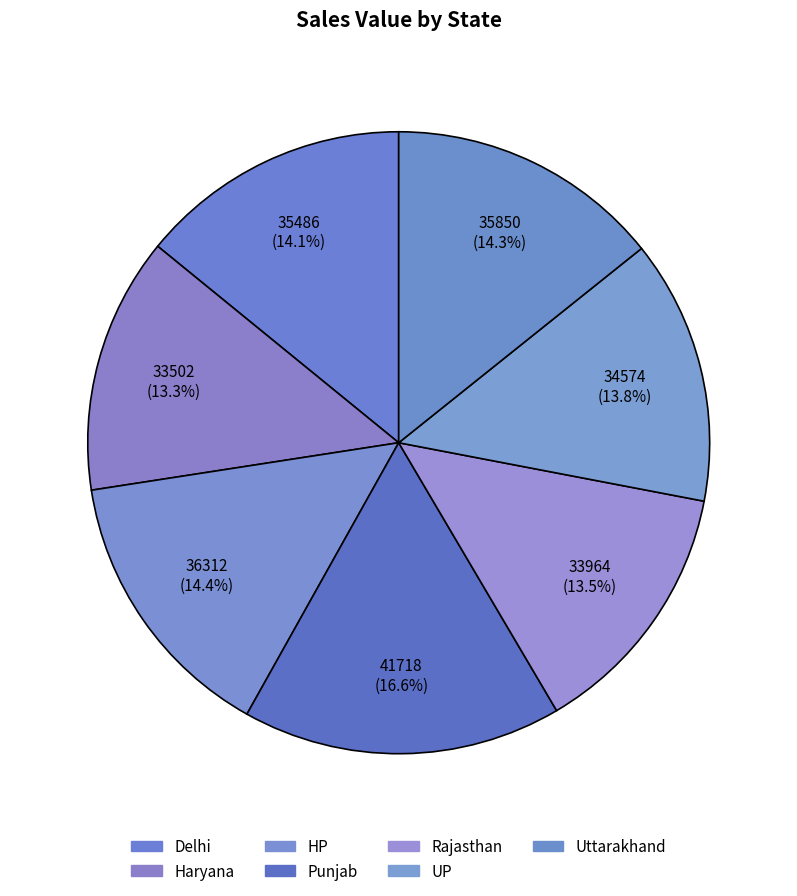

True or false: UP accounts for 14% of the total.

True